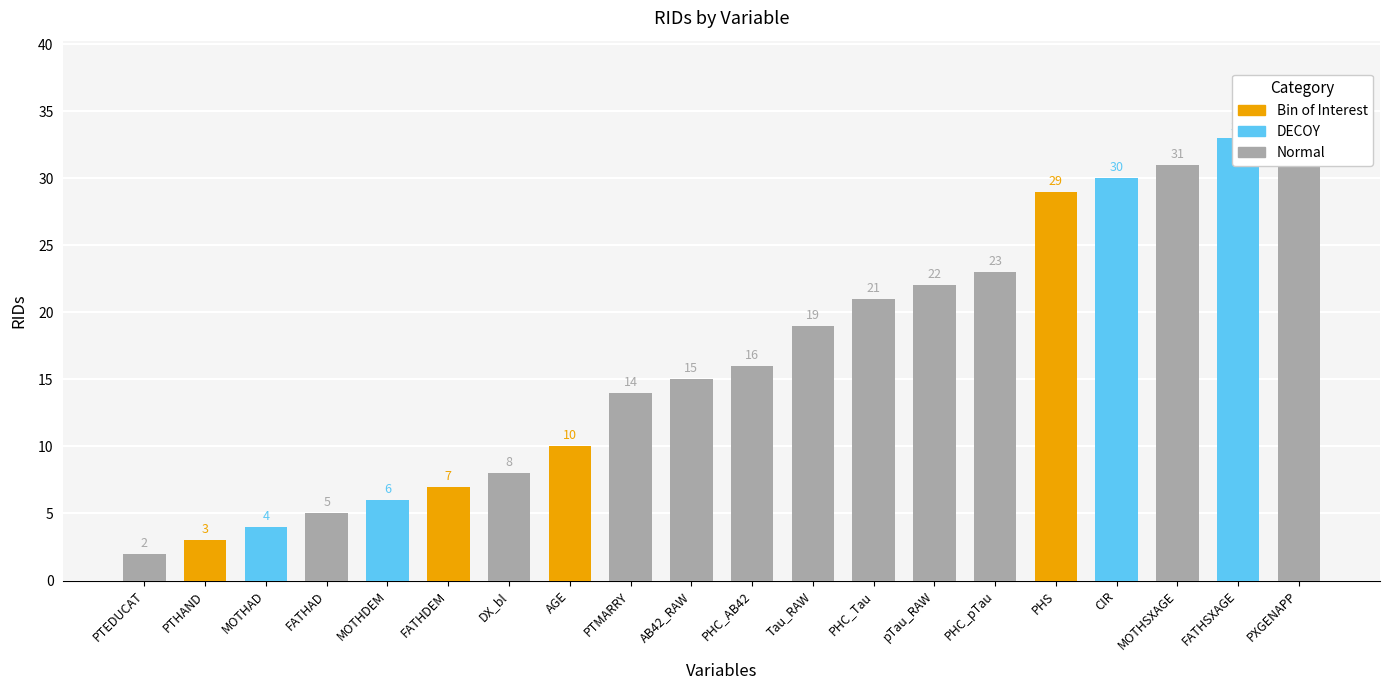

How many data points are less than 16?

10